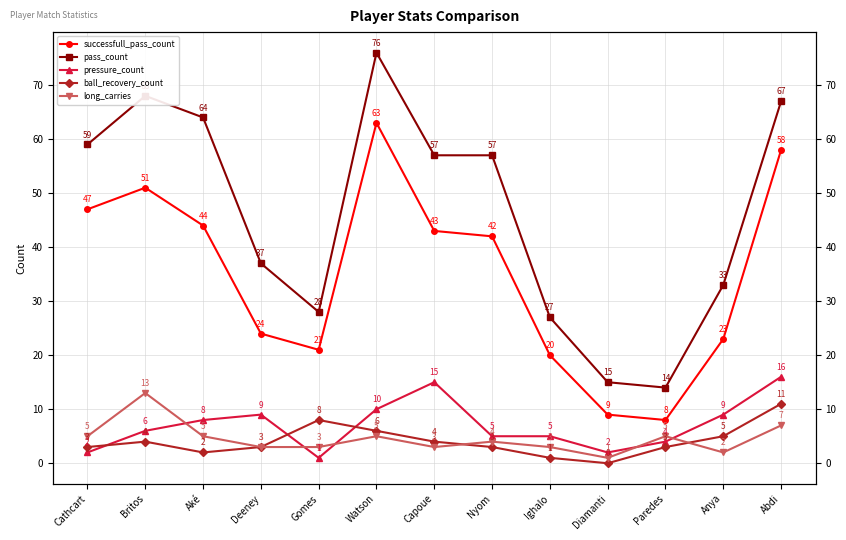

What is the label of the 9th point from the right?

Gomes